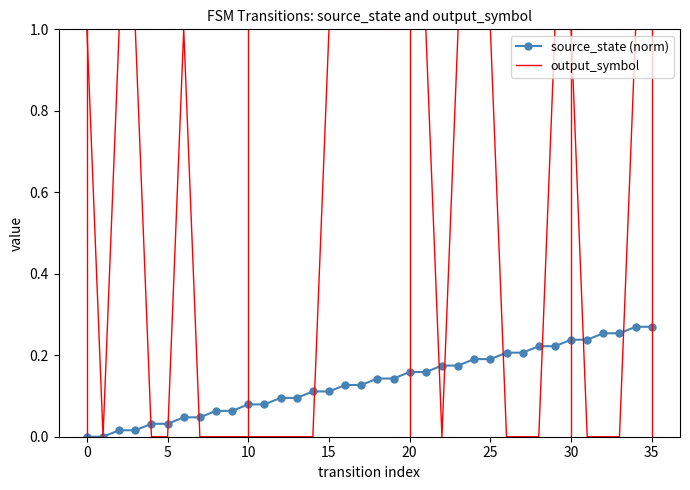

Which series has the largest total across all categories?

output_symbol